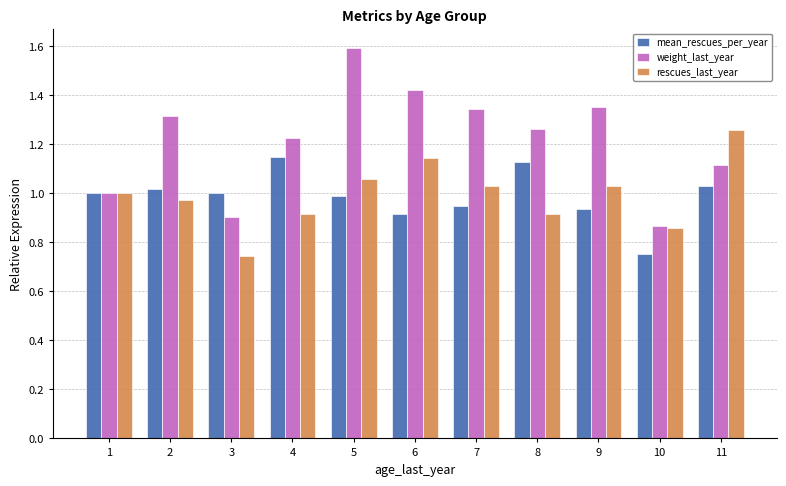

The rescues_last_year series shows 1.4 at 8. True or false?

False